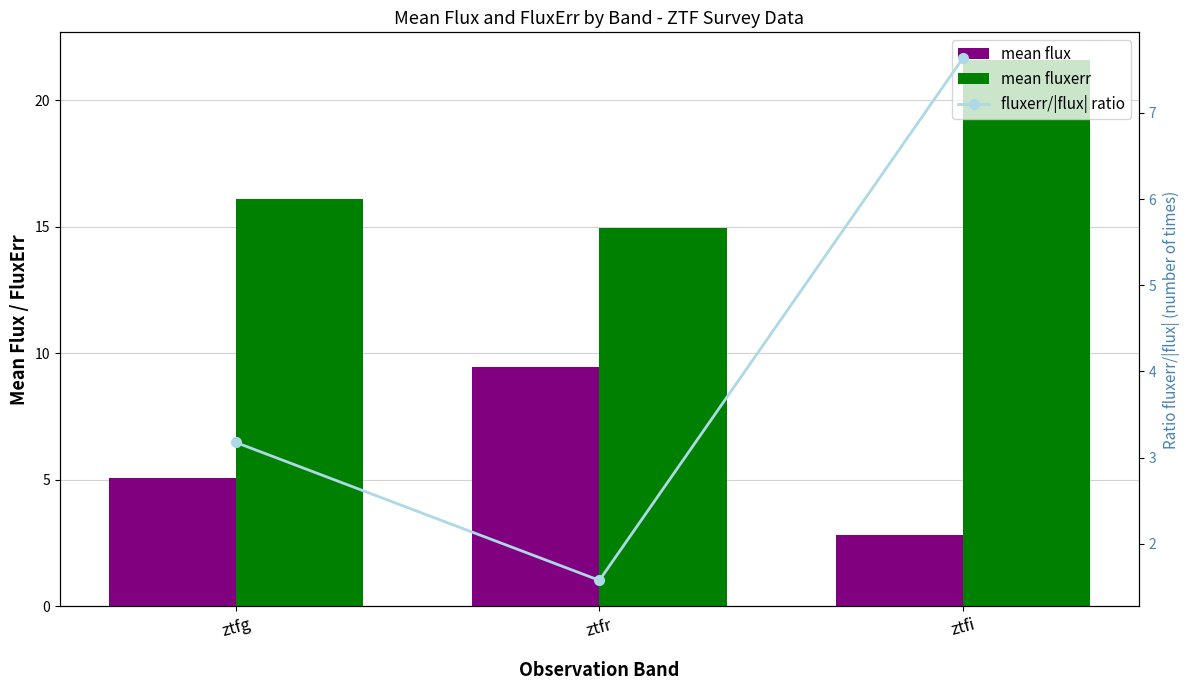

What is the label of the 3rd bar from the right?

ztfg